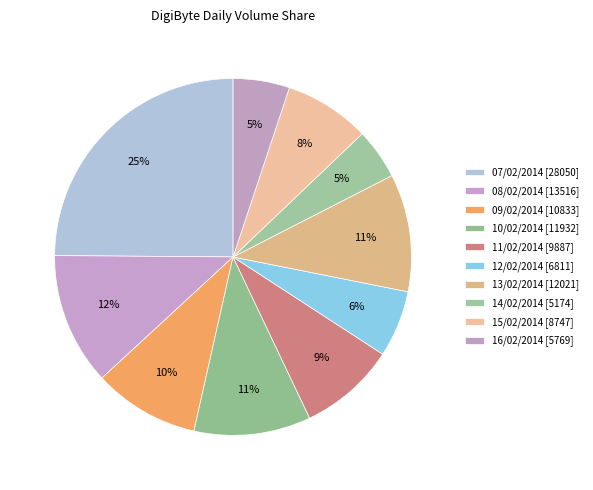

Combined, what portion of the pie is 16/02/2014 and 12/02/2014?

11.2%